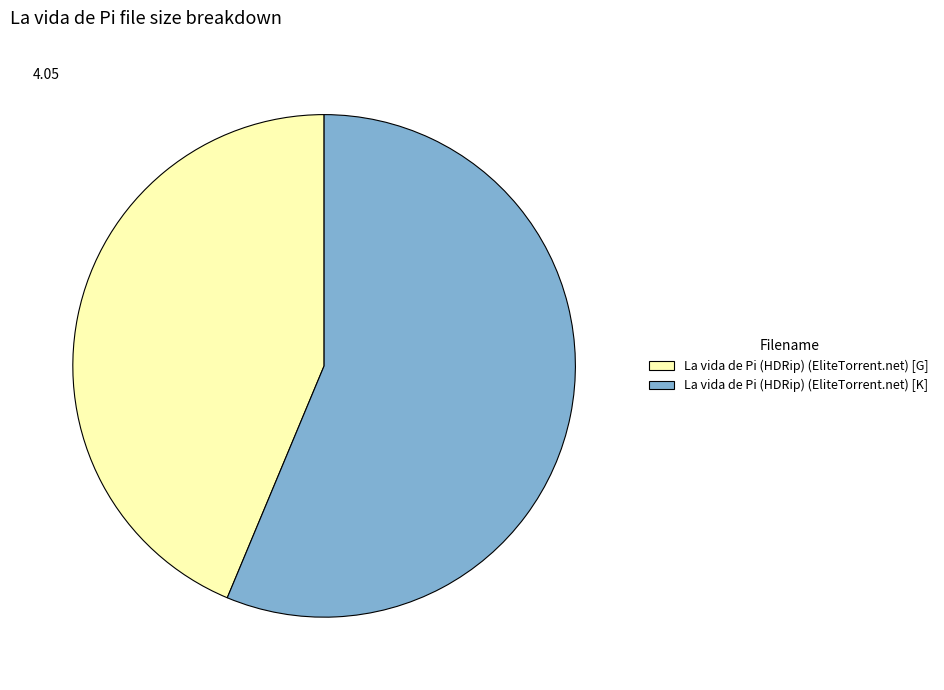

Do La vida de Pi (HDRip) (EliteTorrent.net) [G] and La vida de Pi (HDRip) (EliteTorrent.net) [K] together represent more than half of the pie?

Yes